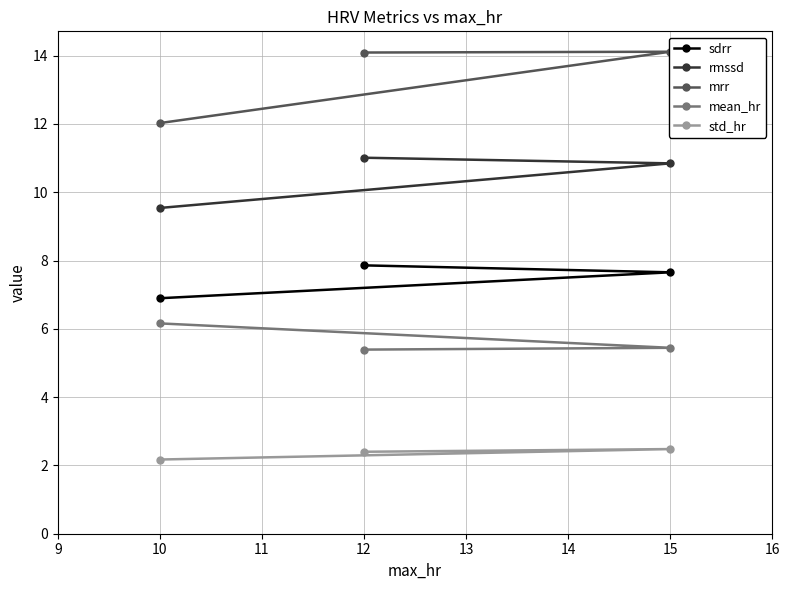

How many lines are shown in the chart?

5